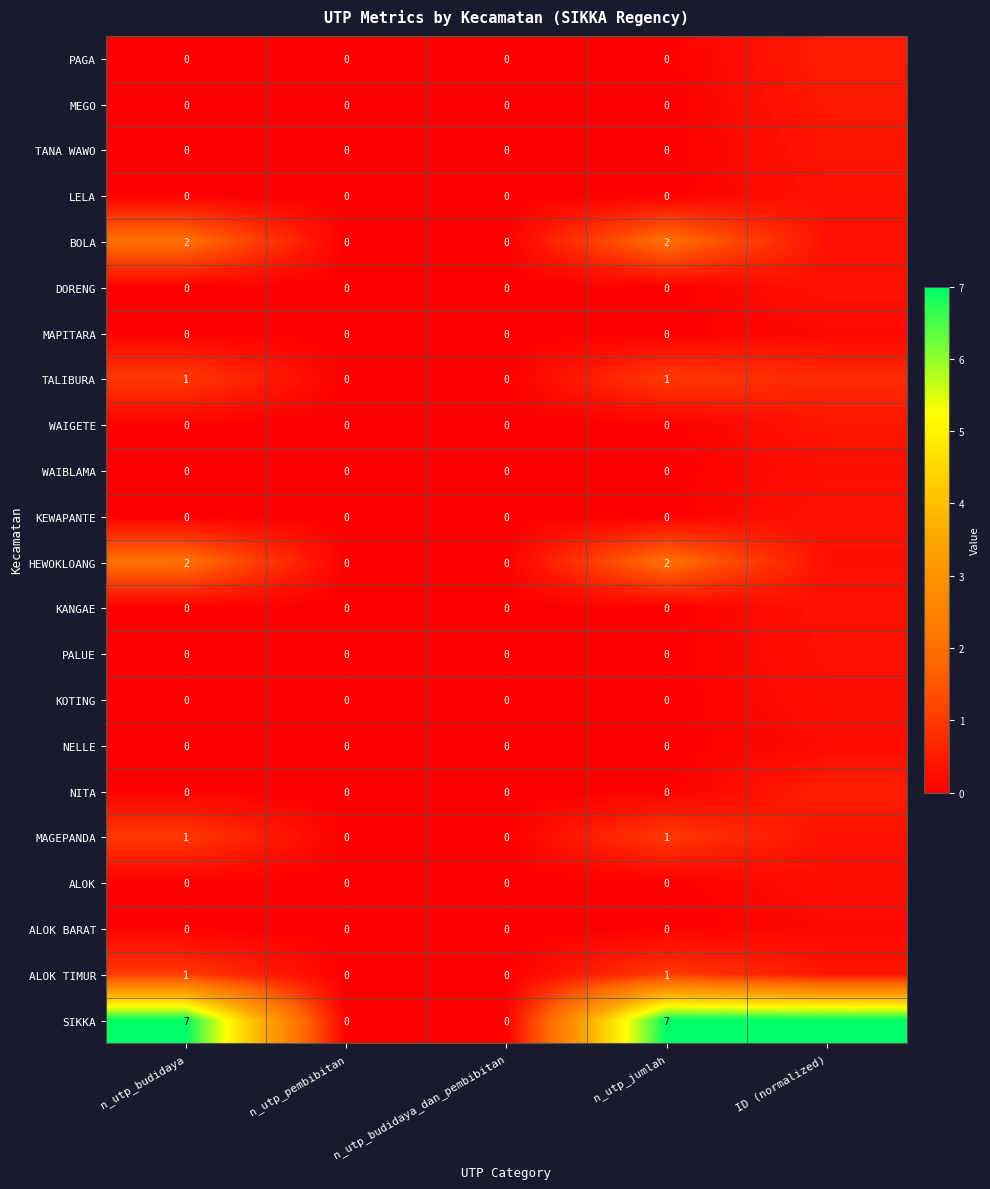

Between n_utp_budidaya_dan_pembibitan and n_utp_jumlah, which series saw the biggest shift?

SIKKA